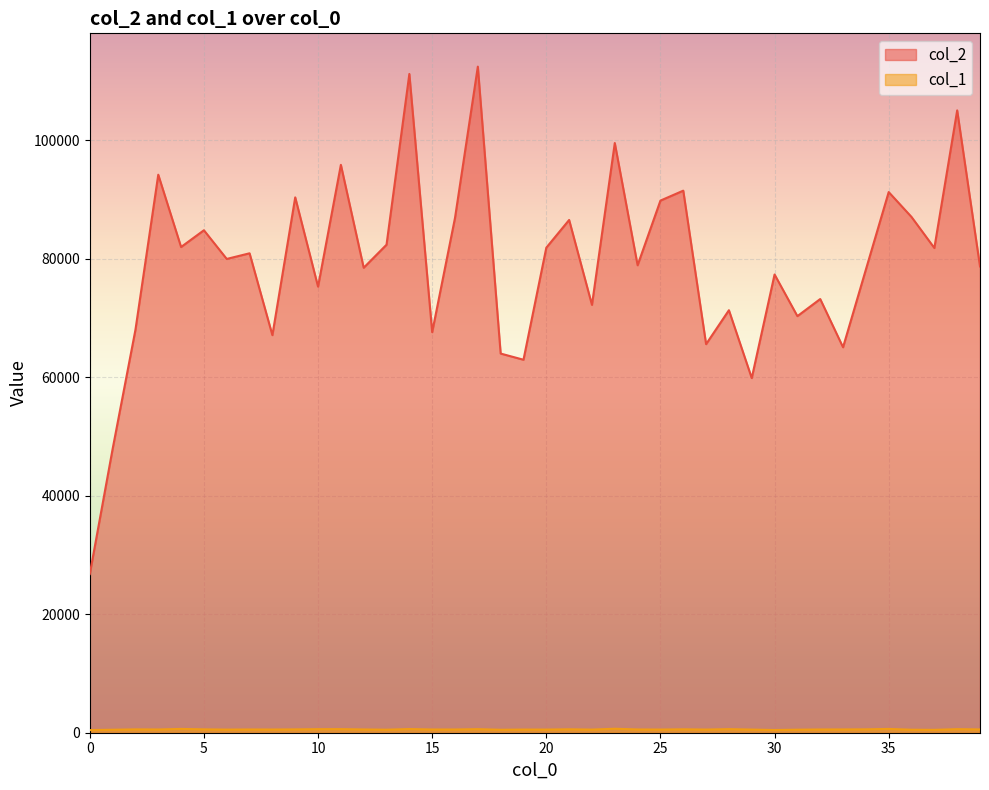

Which series changed the most between 15 and 19?

col_2